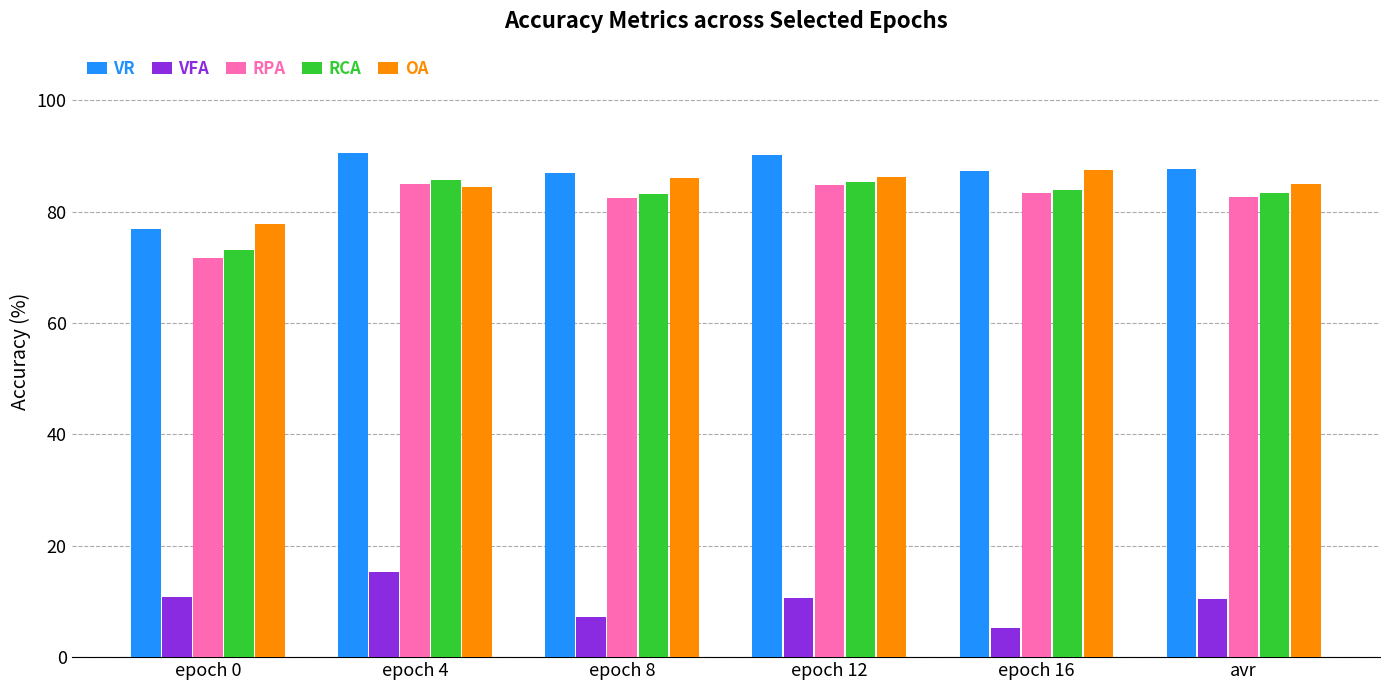

What is the label of the 2nd bar from the right?

epoch 16